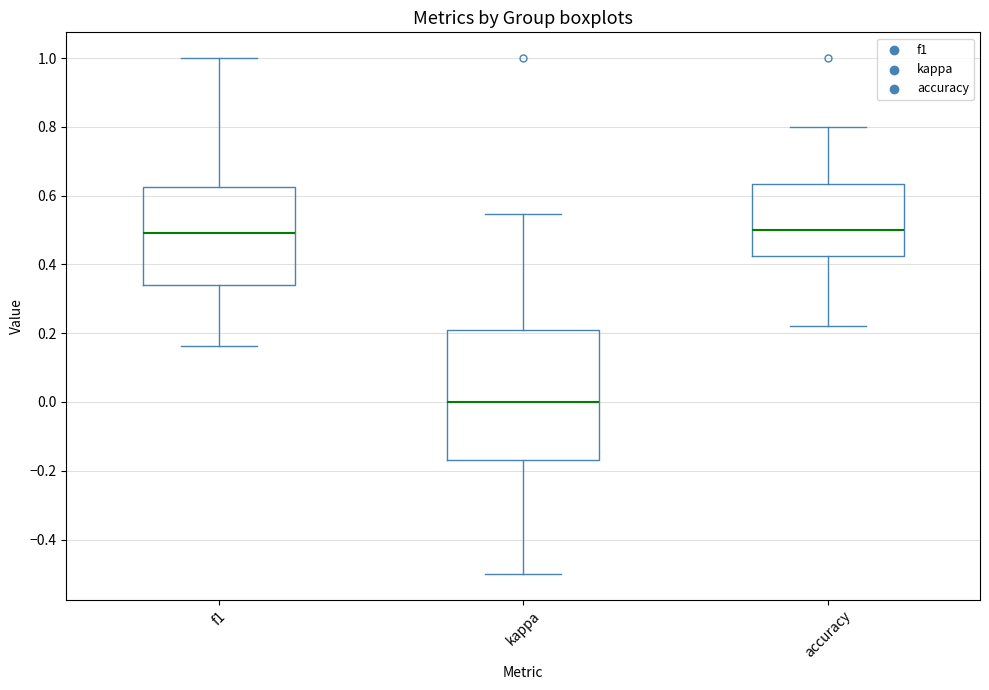

Reading left to right, transcribe this box plot: for each box, give where its median line is, the range the box spans, and where its two whiskers end, as read against the y-axis. The values are not printed on the chart, so give them approximately, as read against the axis.

f1: median 0.50, box 0.34 to 0.62, whiskers 0.16 to 1.00
kappa: median 0.00, box -0.16 to 0.20, whiskers -0.50 to 0.54
accuracy: median 0.50, box 0.42 to 0.64, whiskers 0.22 to 0.80